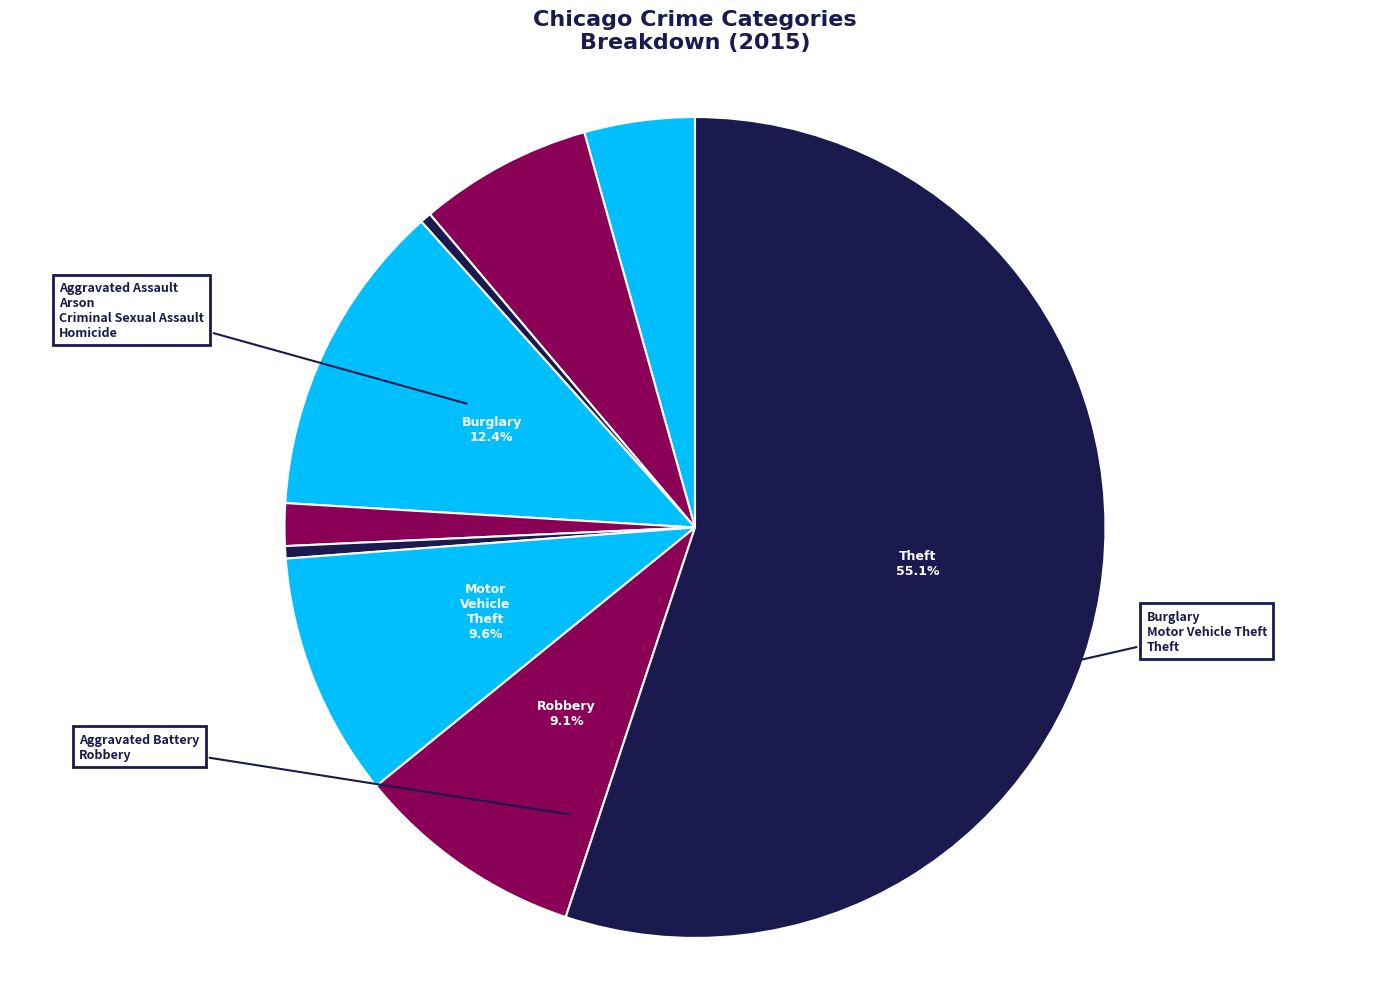

What is the change in value from Motor Vehicle Theft to Robbery?

-552